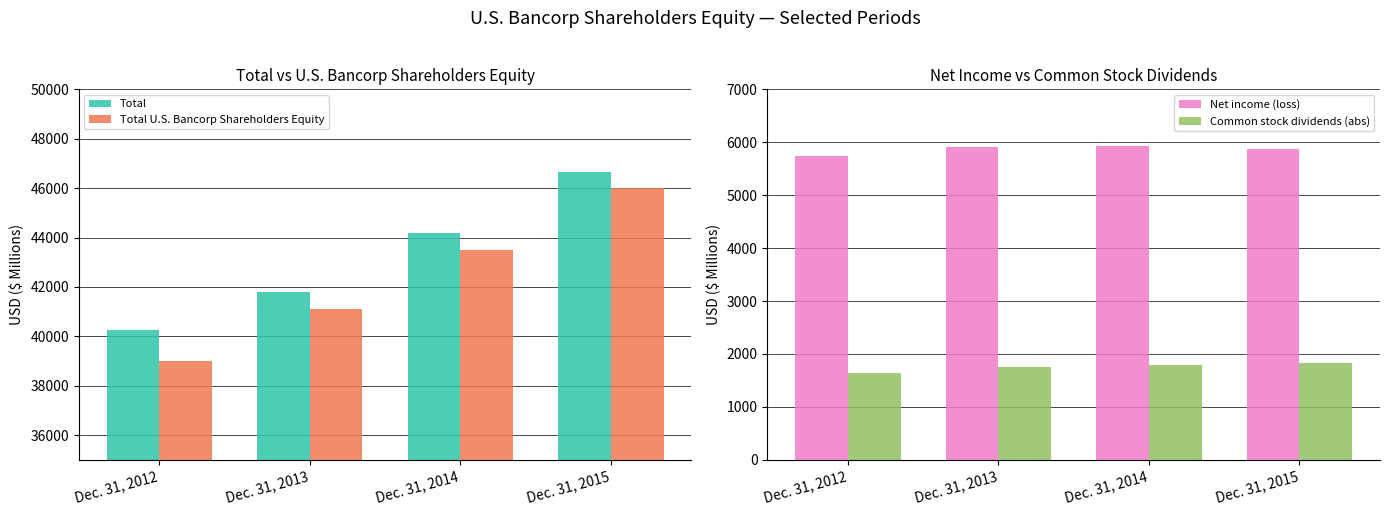

What is the difference between the highest and lowest values at Dec. 31, 2012?

38636